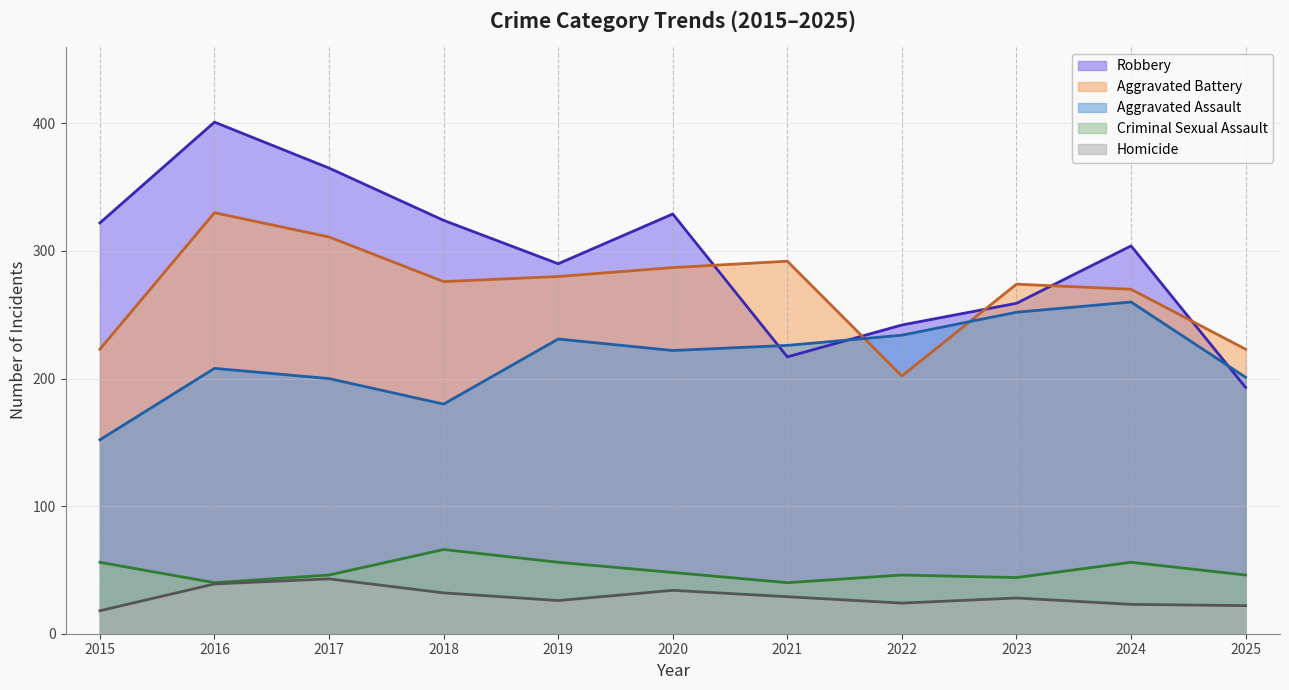

The Homicide series shows 42 at 2019. True or false?

False